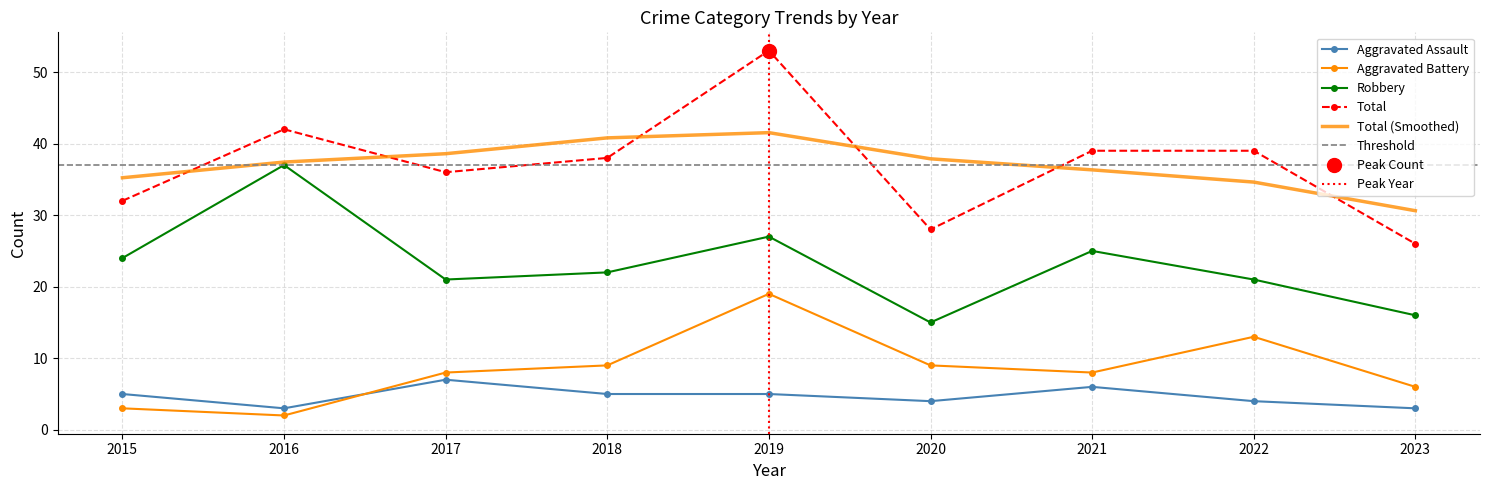

What is the value of the Robbery point at the 7th from the left?

25